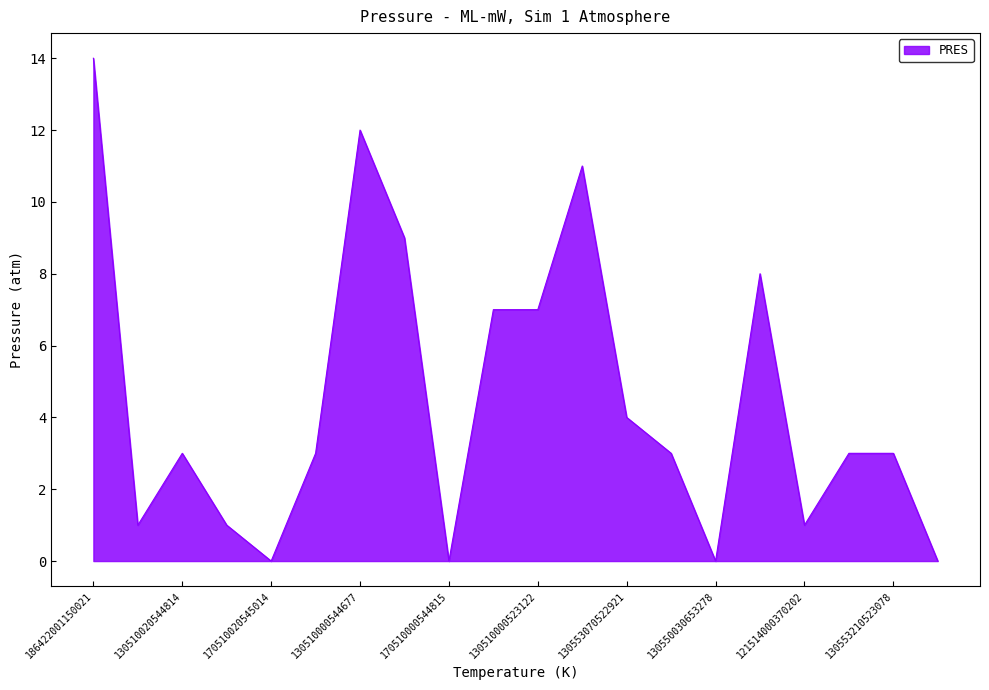

How many lines are shown in the chart?

1